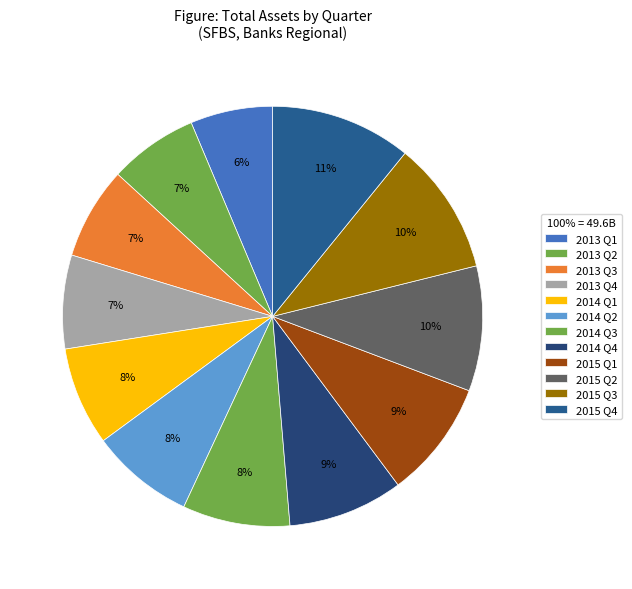

Does any single category account for the majority?

No